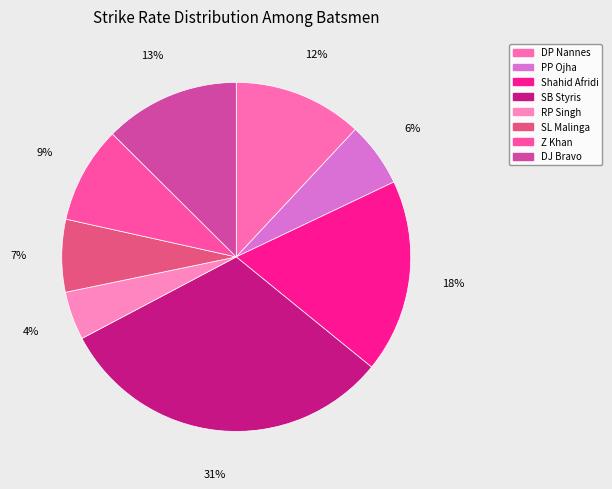

To the nearest percent, what is the difference between the largest and smallest slice percentages?

27%